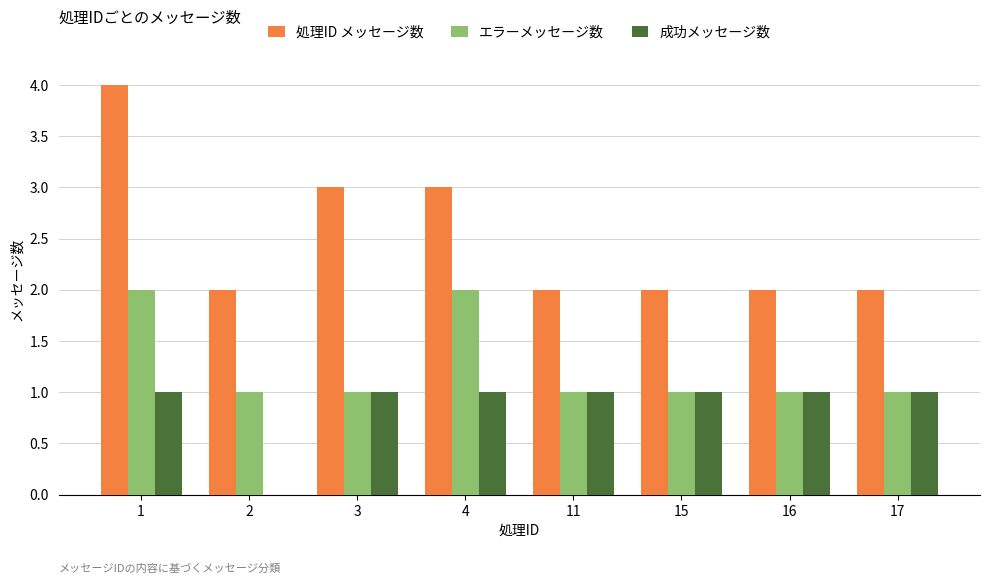

At which category is the sum across all series the highest?

1